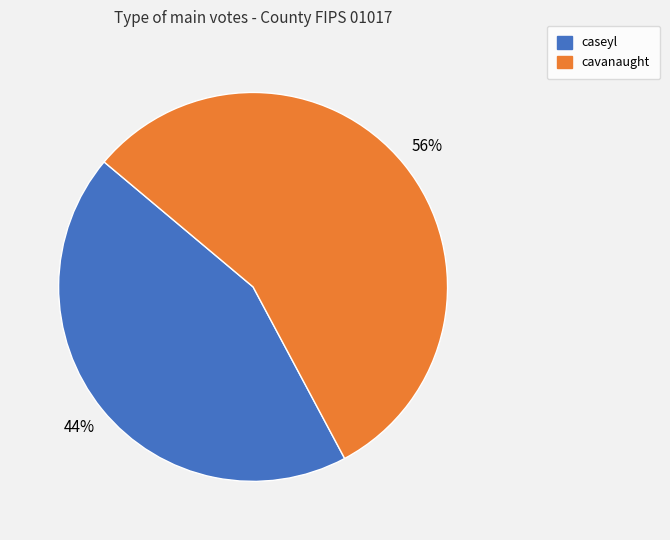

To the nearest percent, what is the average slice percentage?

50%